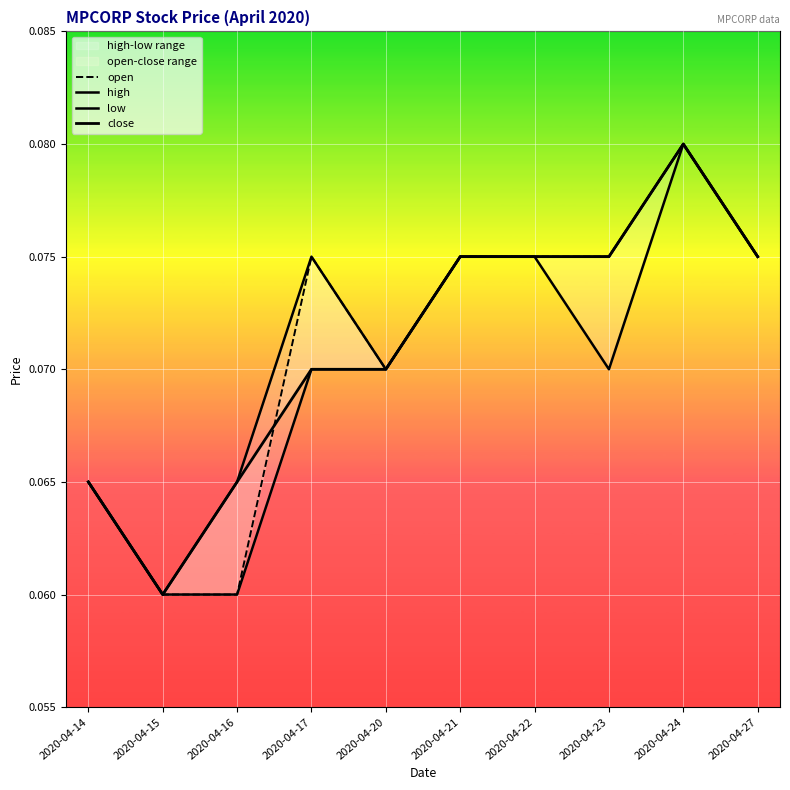

The low series shows 0.1 at 2020-04-14. True or false?

True